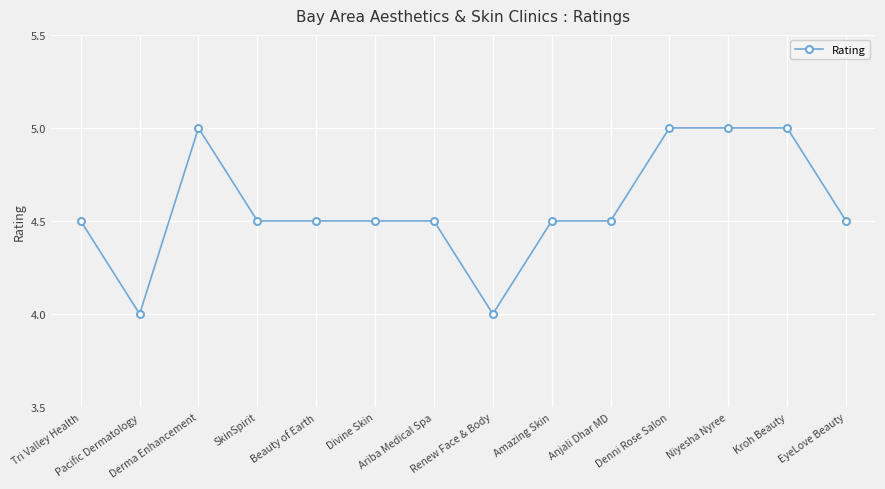

What is the smallest value displayed?

4.0